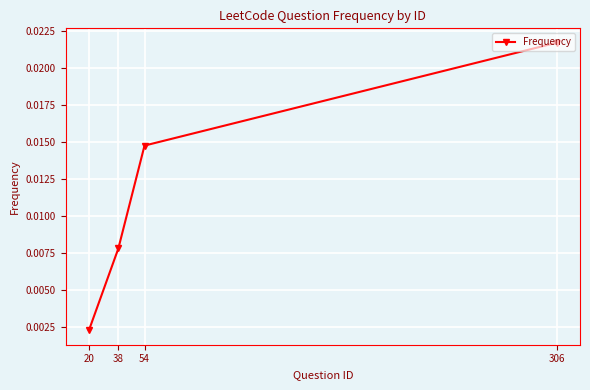

At which label is the value closest to 0?

20